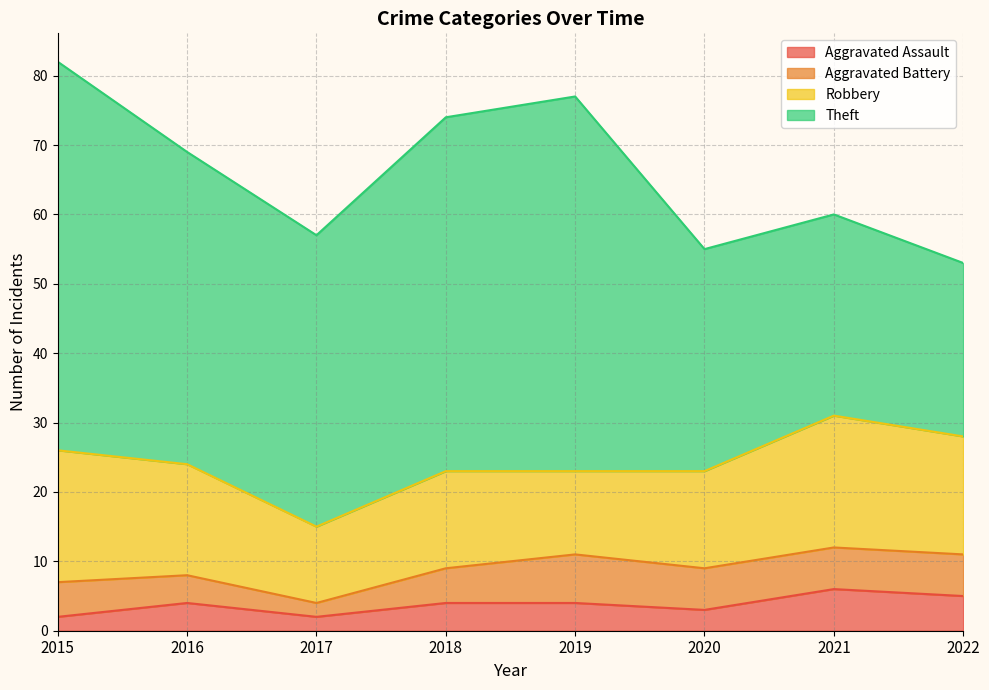

The value of Theft at 2016 is 72. True or false?

False